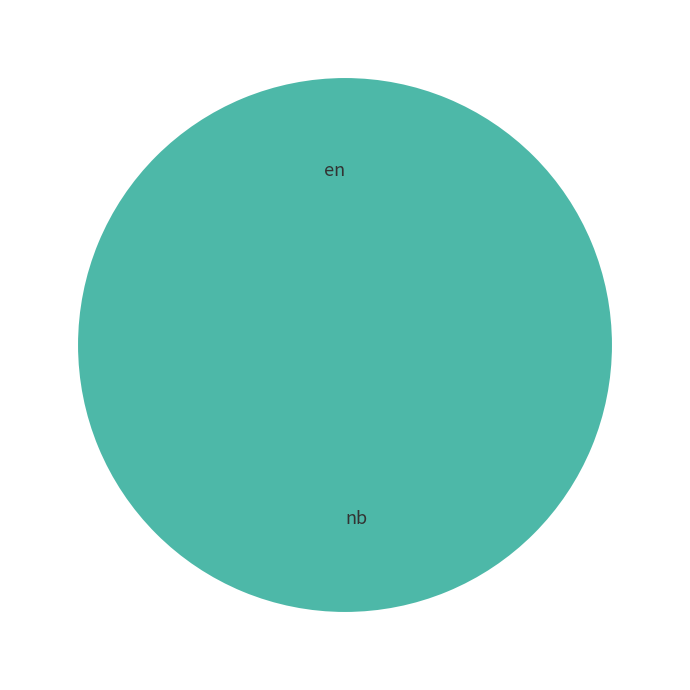

To the nearest percent, what is the average slice percentage?

50%